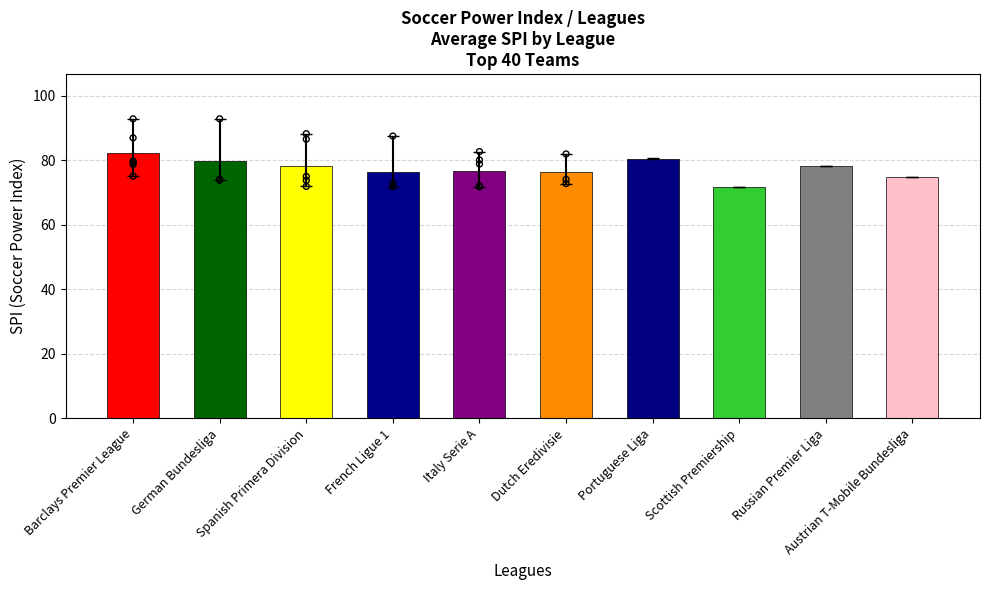

At how many categories does at least one series exceed 55?

10